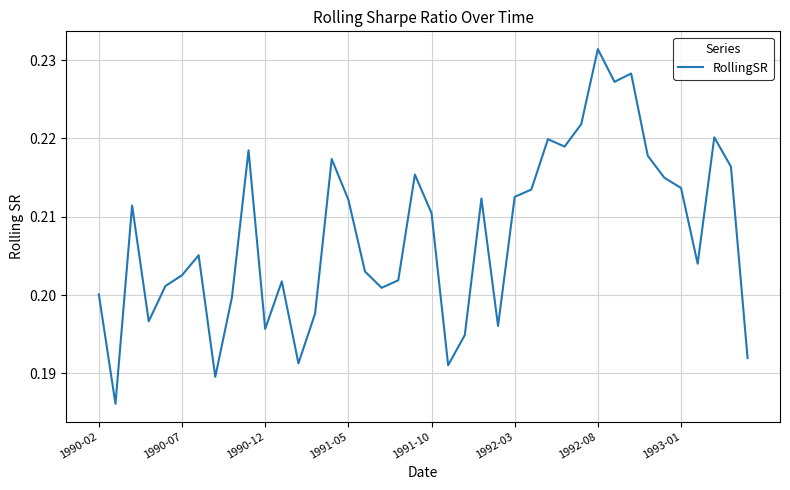

What is the value of the 10th point from the left?

0.2